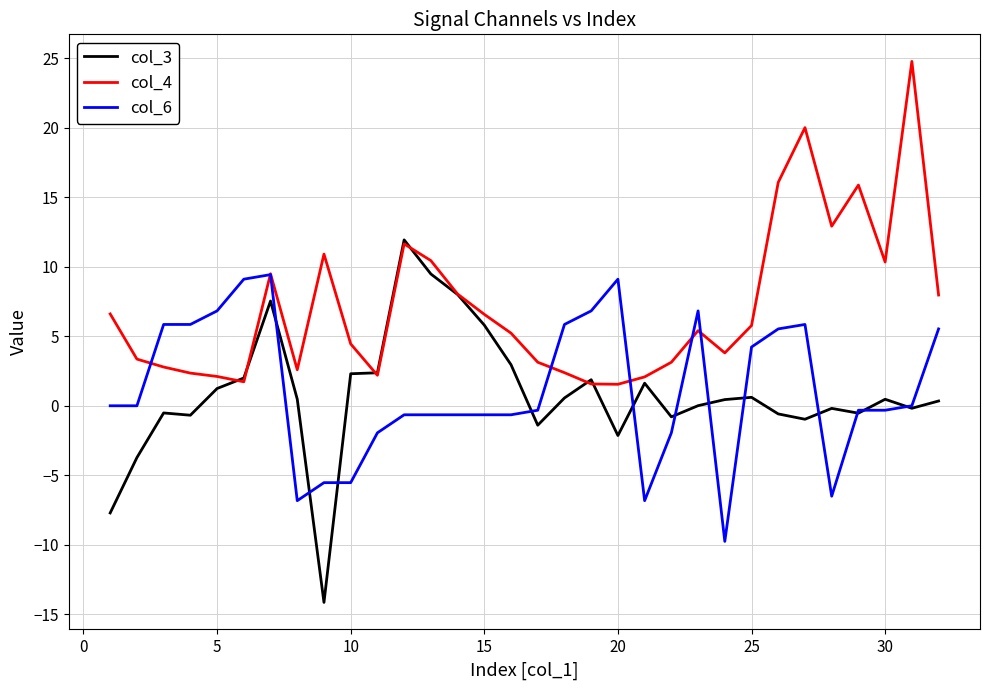

Which series has the largest range (max minus min)?

col_3